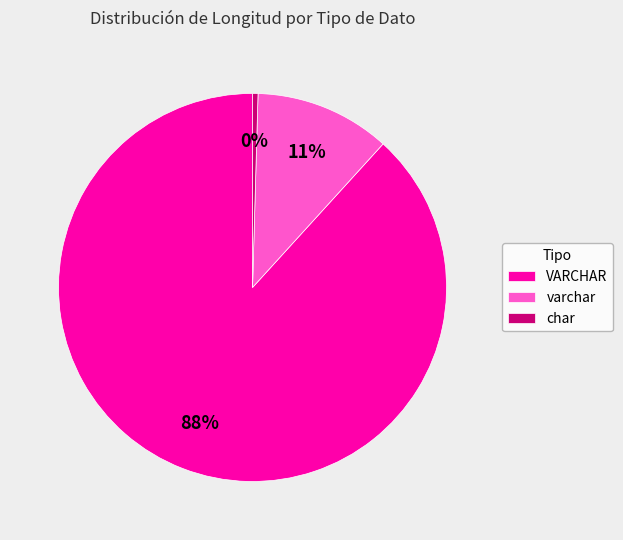

Is it true that VARCHAR is 88% of the pie?

True